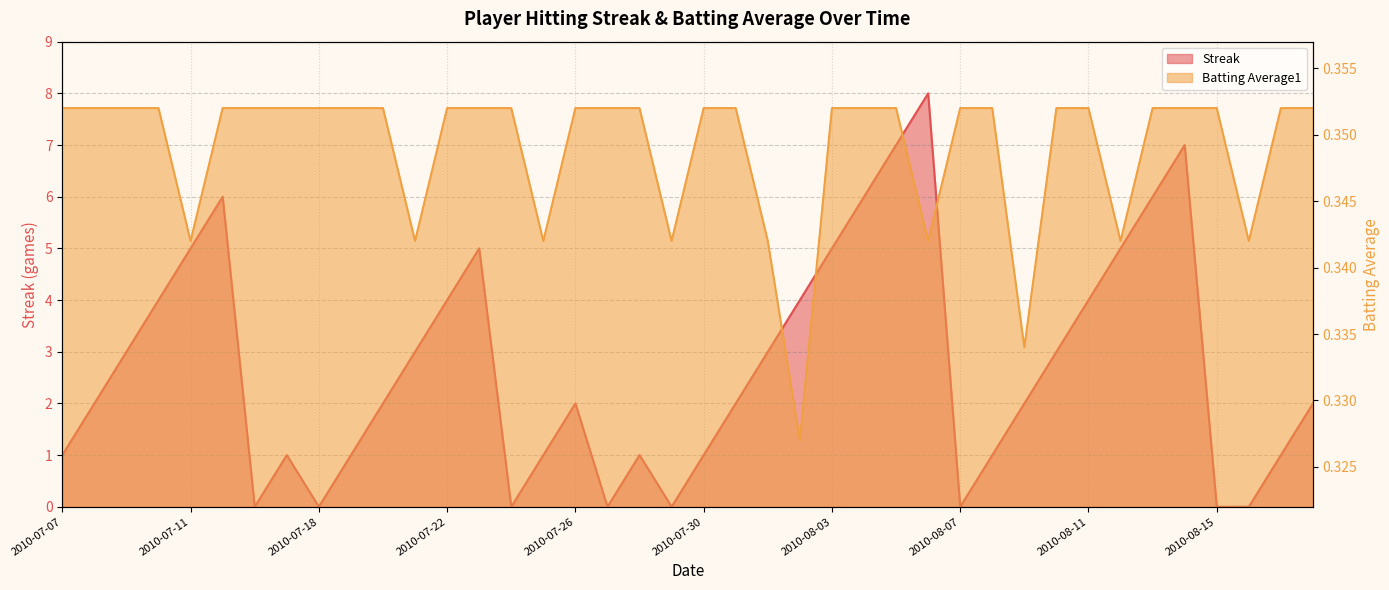

The value of Batting Average1 at 2010-07-29 is 0.5. True or false?

False